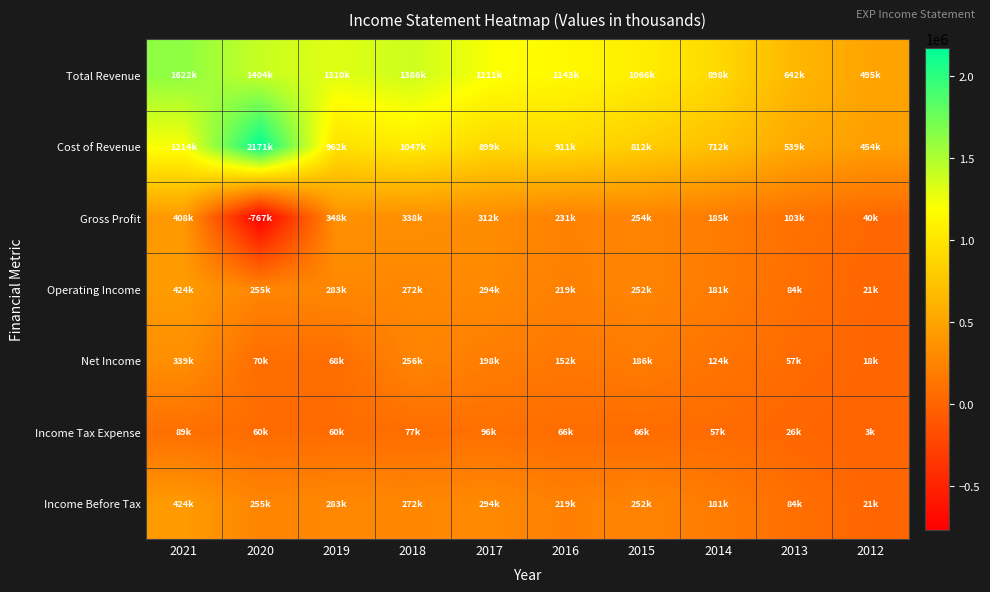

At which category is the sum across all series the highest?

2021